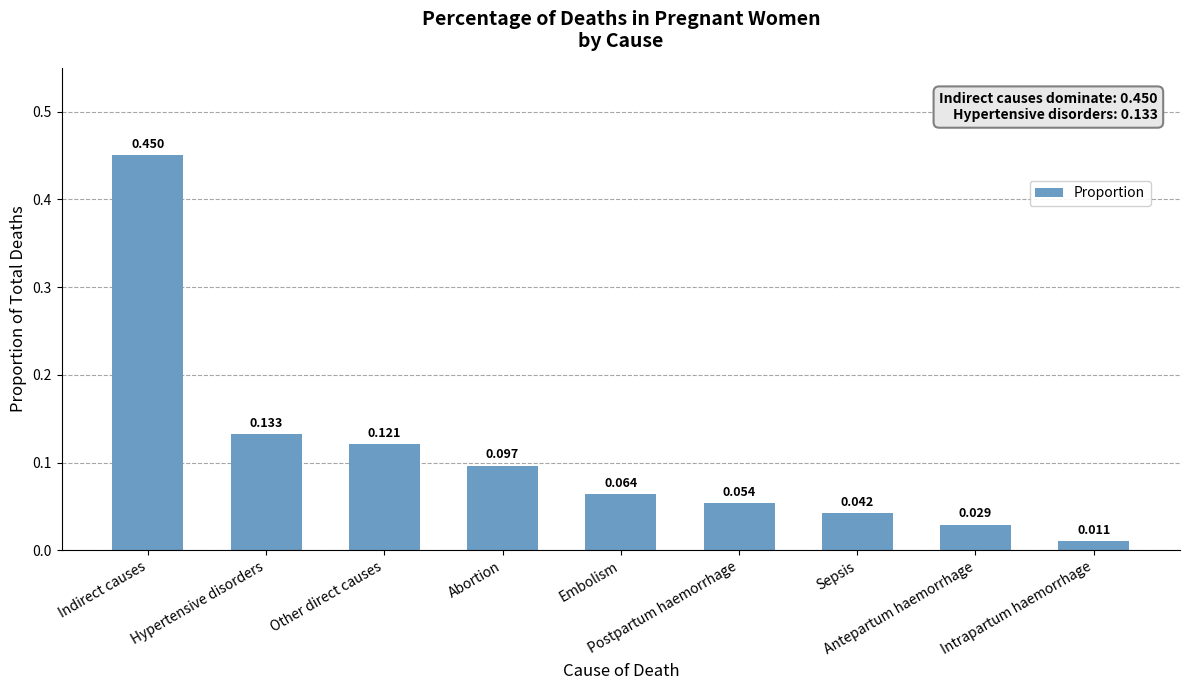

At which category does the chart reach its minimum across all series?

Intrapartum haemorrhage